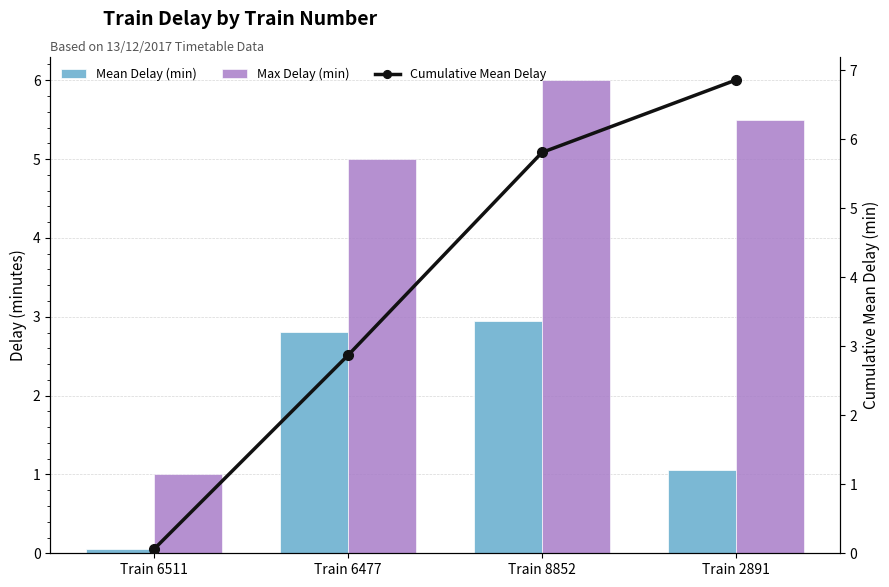

What is the minimum value shown in the chart?

0.1